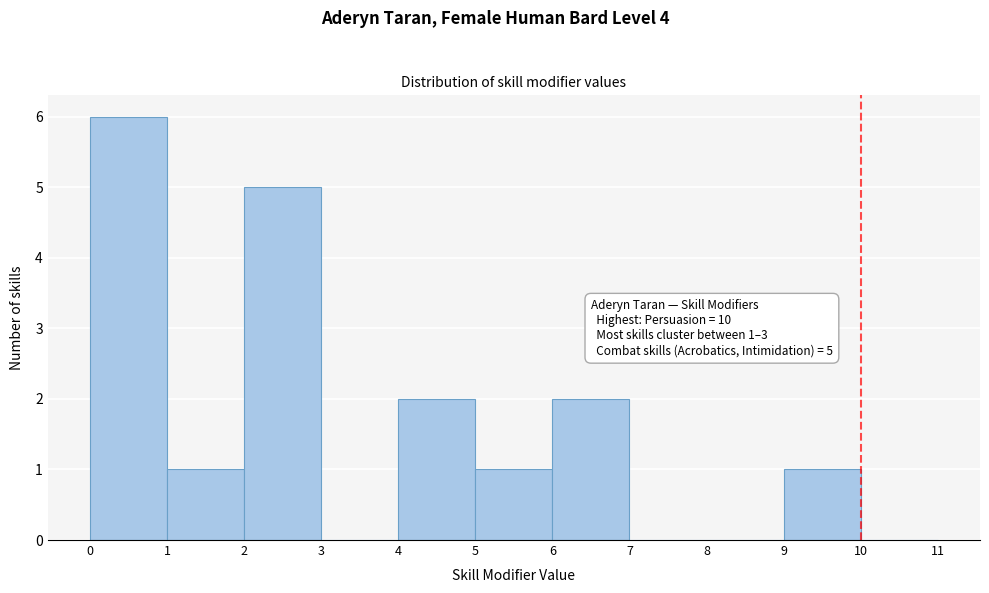

Reading right to left, extract all data points from this chart.

10=0	9=1	8=0	7=0	6=2	5=1	4=2	3=0	2=5	1=1	0=6